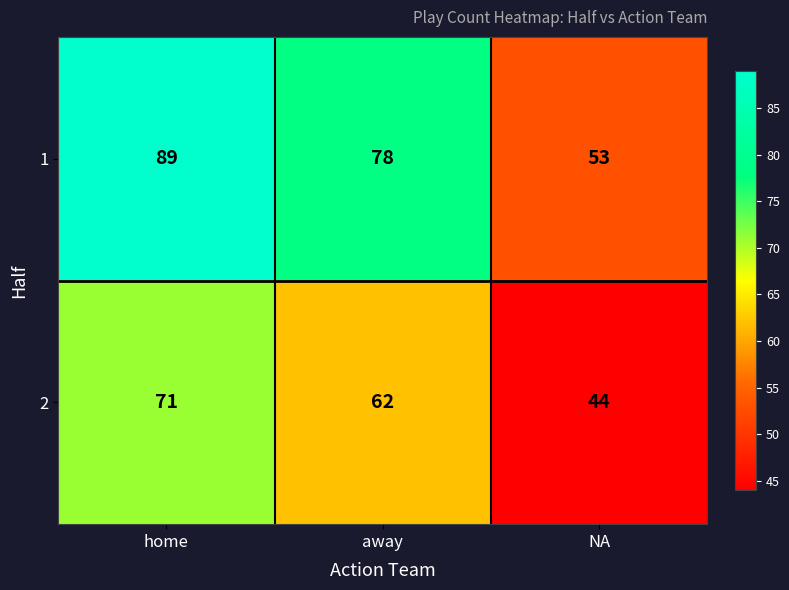

What is the total value across all series at away?

140